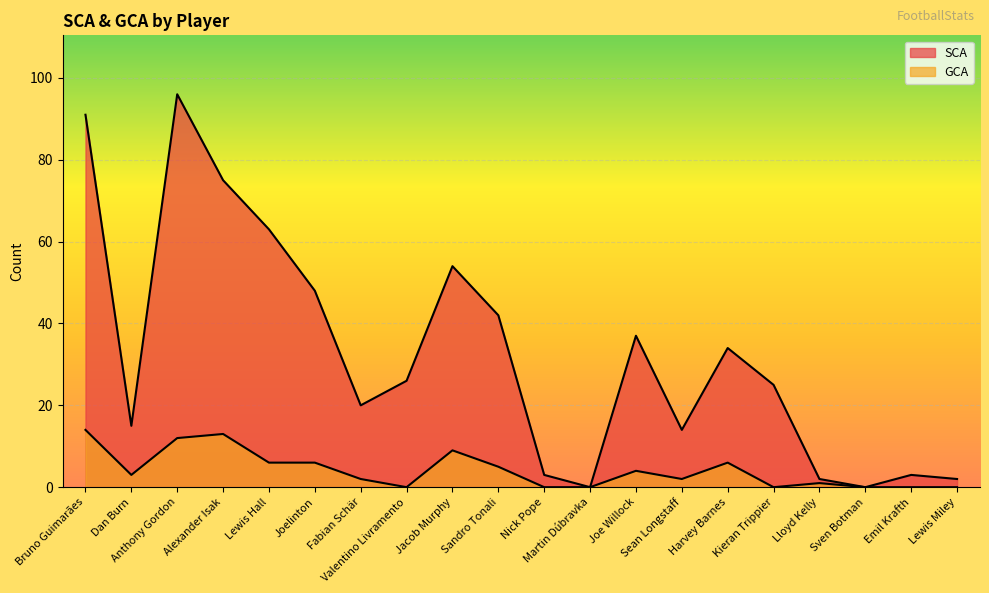

Rank the series by their average value, from lowest to highest.

GCA, SCA